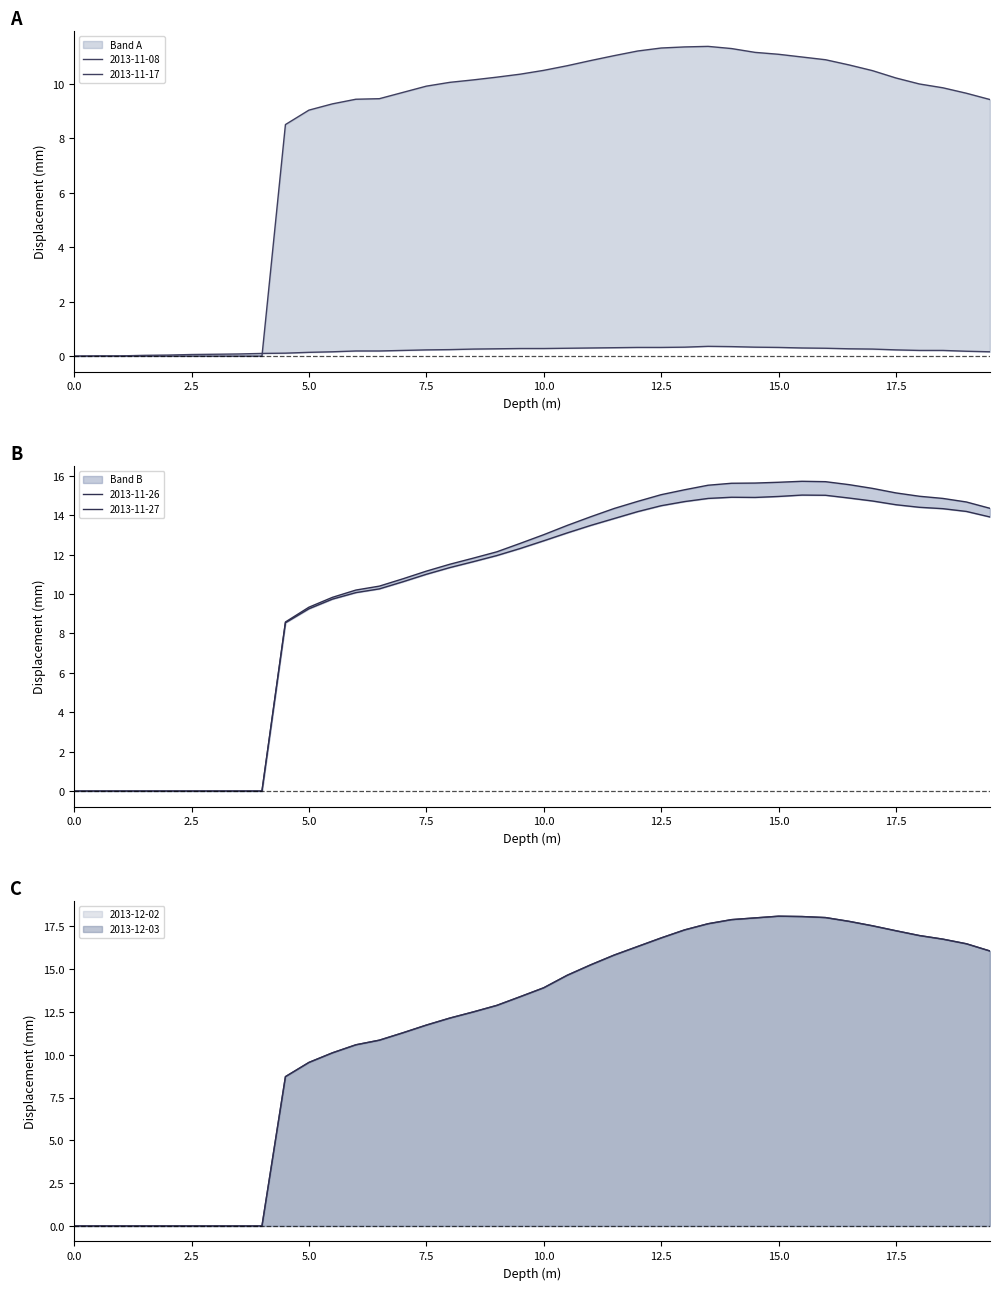

What is the sum of all 2013-12-03 values?

460.3